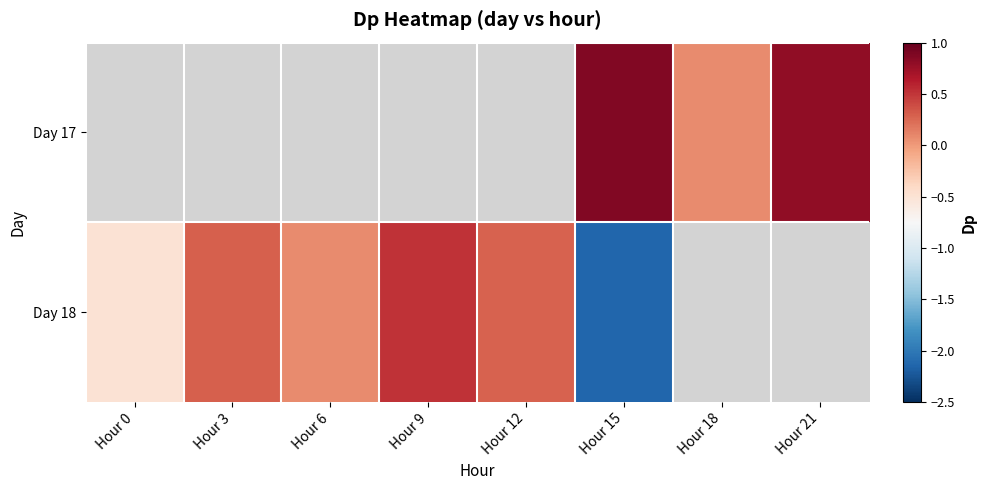

How many negative values does the Day 18 series have?

2